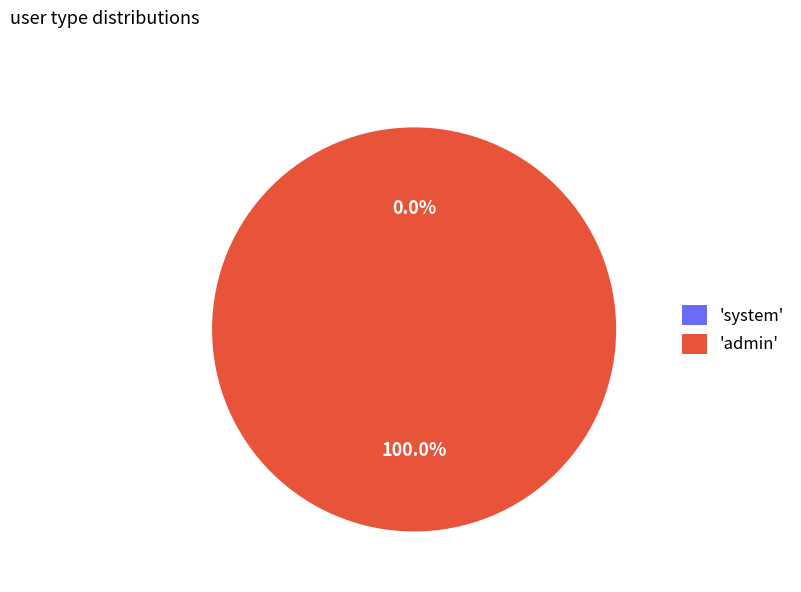

To the nearest percent, what is the average slice percentage?

50%